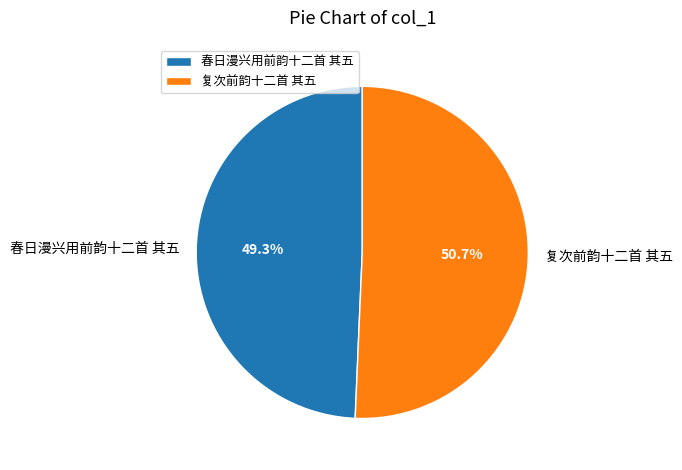

What is the smallest slice in the pie chart?

春日漫兴用前韵十二首 其五